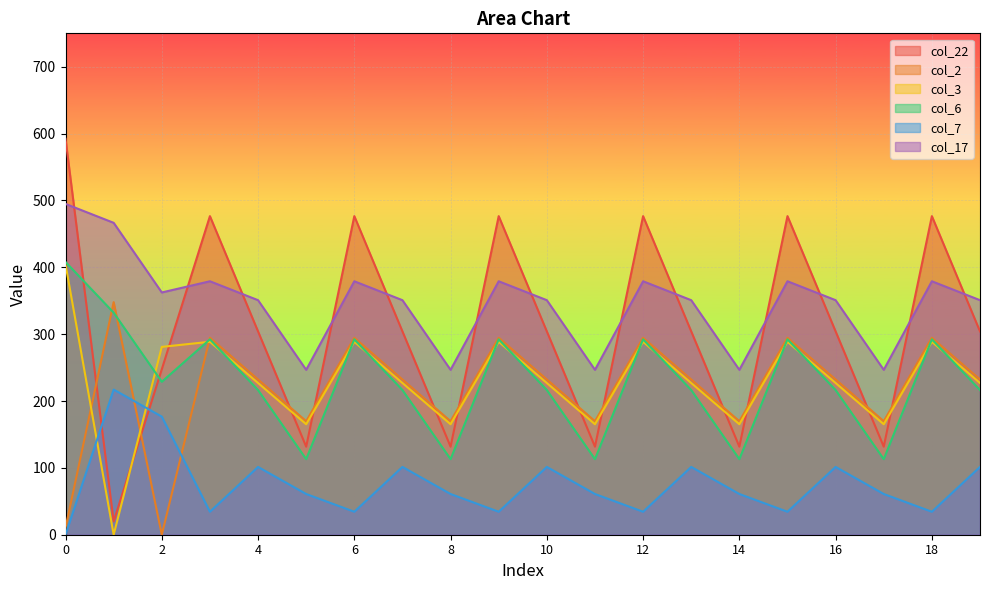

The value of col_7 at 18 is 8.1. True or false?

False